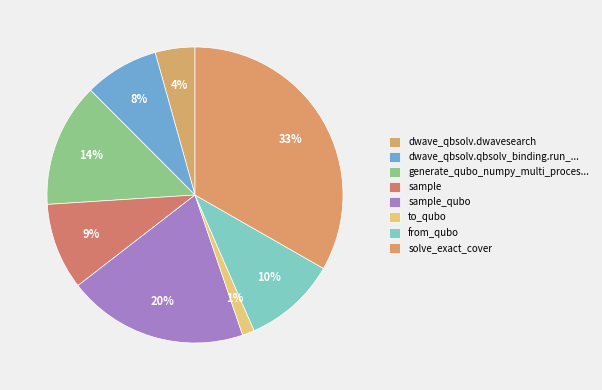

Count the number of slices in the pie.

8